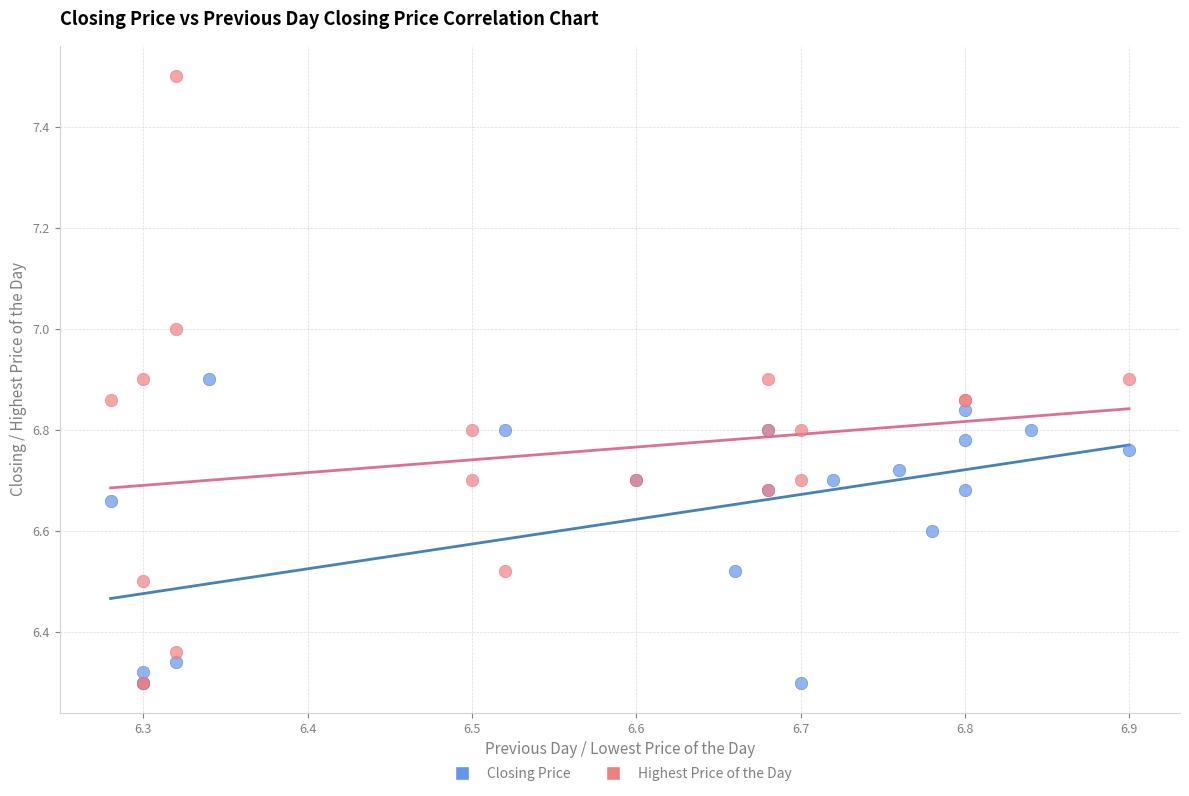

Which series has the largest Y range (max minus min)?

Highest Price of the Day